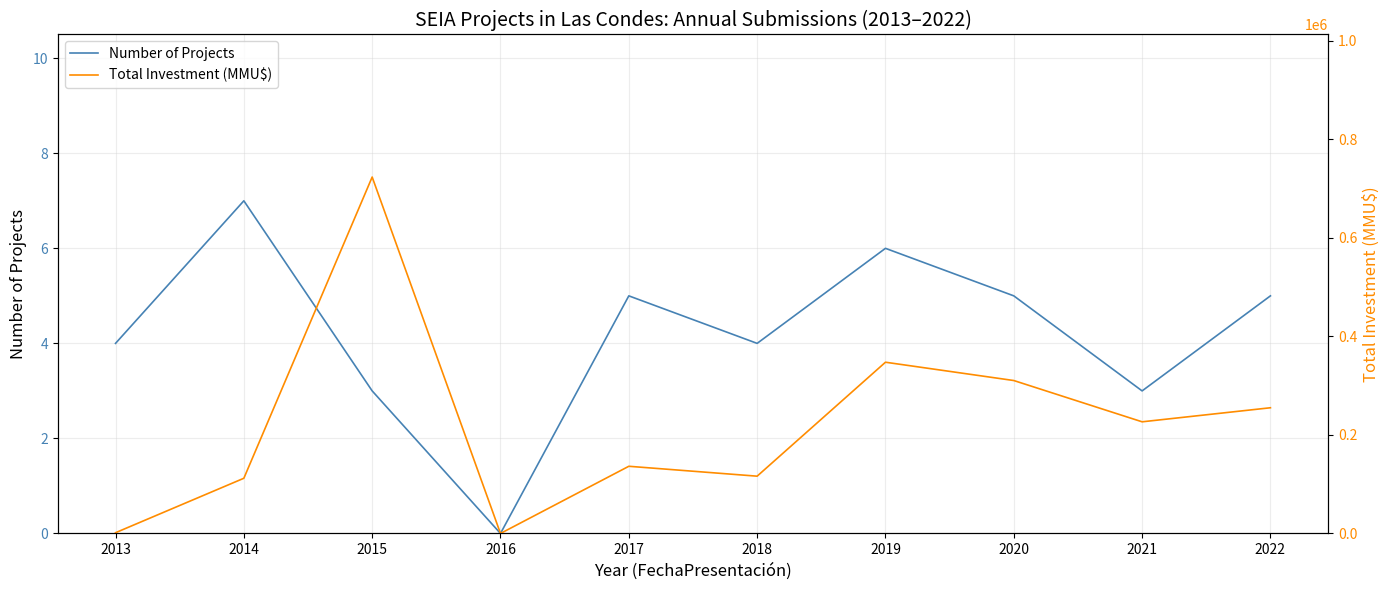

At which label does Number of Projects first exceed 5?

2014